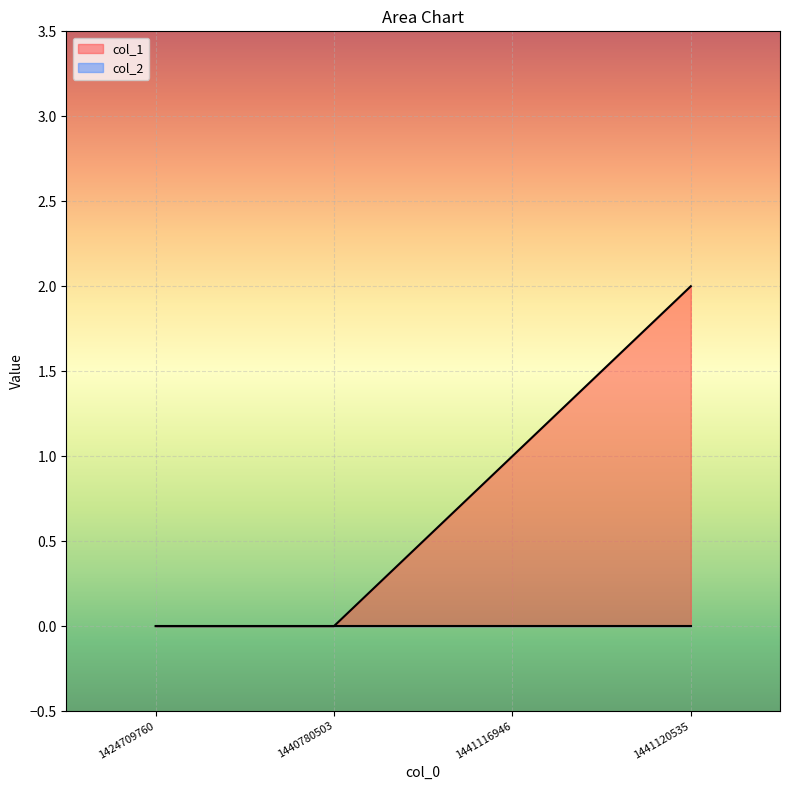

List the labels in order of value, largest first.

1441120535, 1441116946, 1424709760, 1440780503